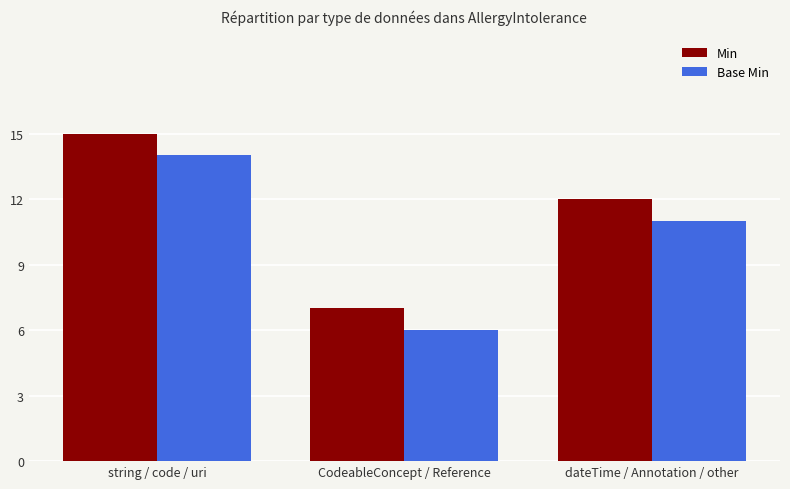

Which category has the highest value in the Base Min series?

string / code / uri